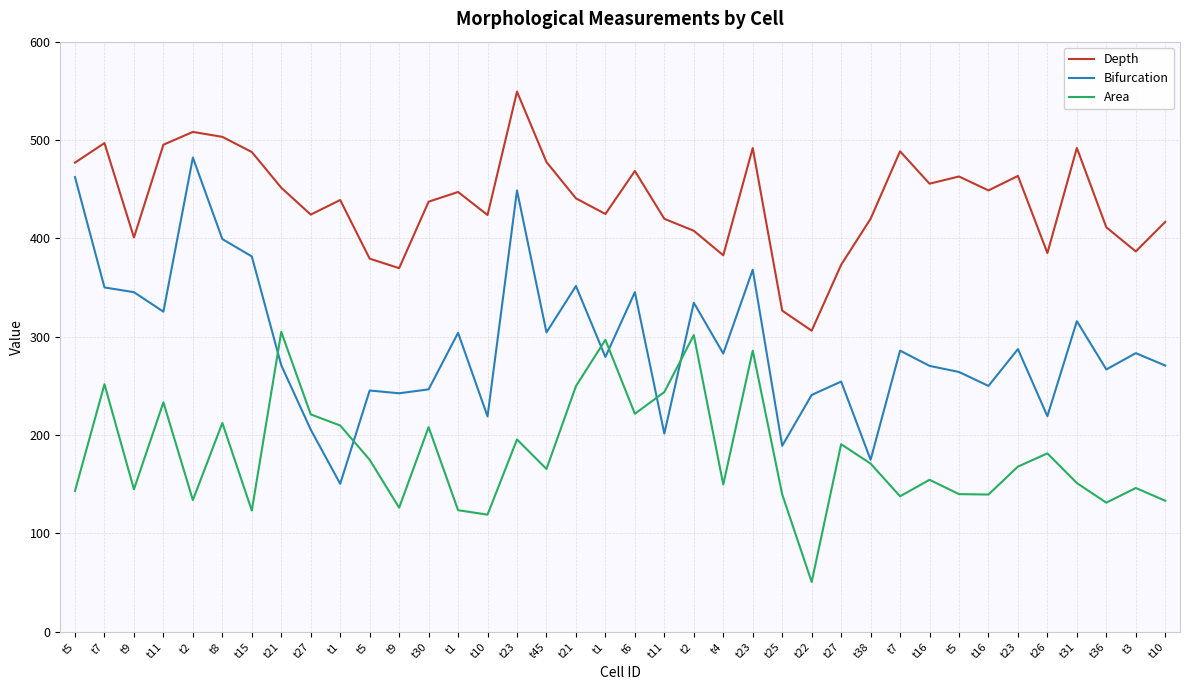

What is the average value of the Bifurcation series?

292.6